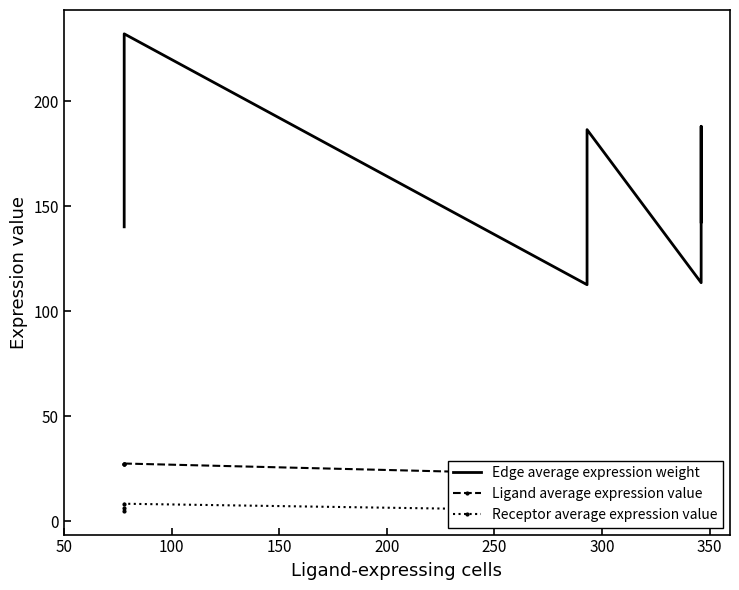

Count the number of categories in the chart.

9